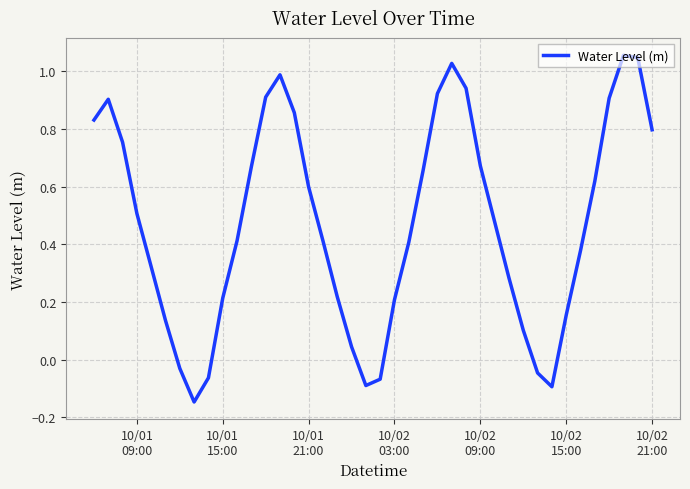

Count the number of data series in this chart.

1